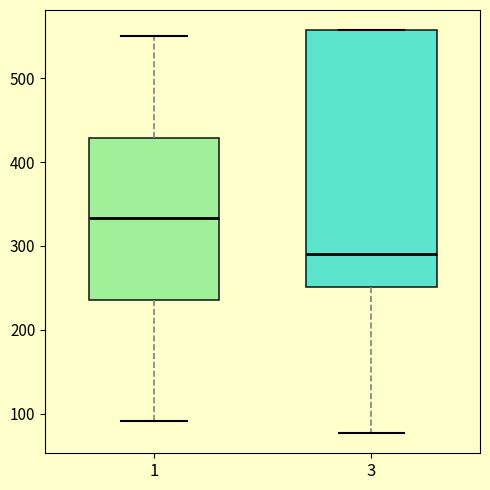

Which box's median line is the lowest?

3